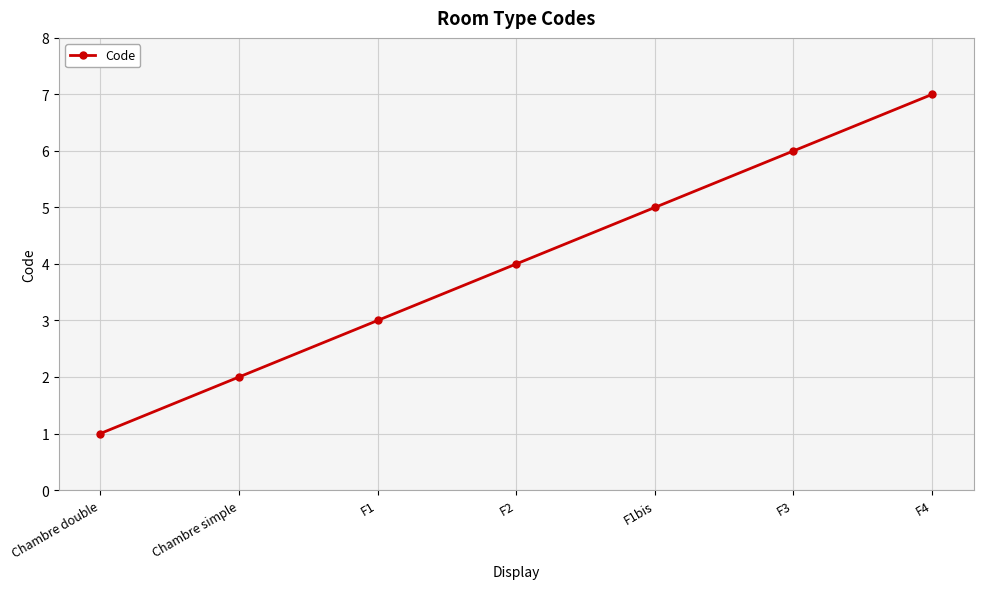

The chart shows a value of 0 at Chambre double. True or false?

False